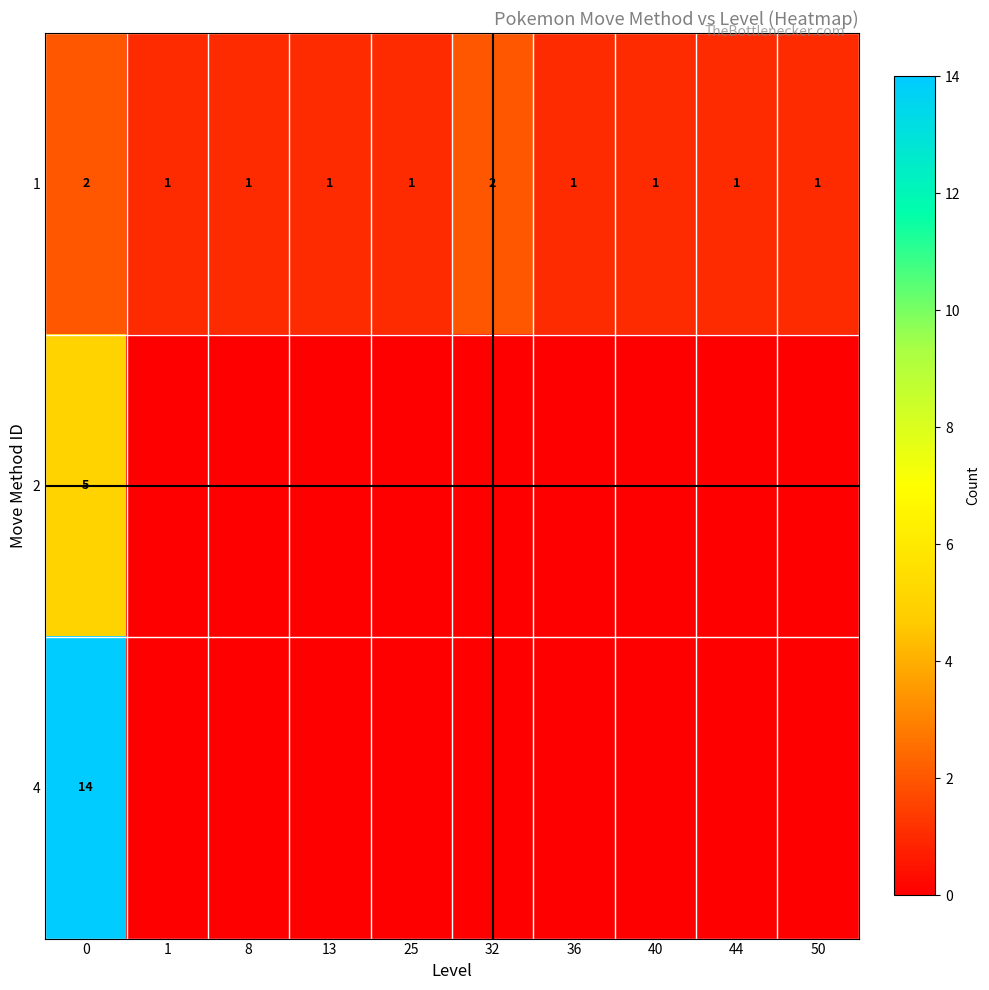

What is the sum of all row_1 values?

5